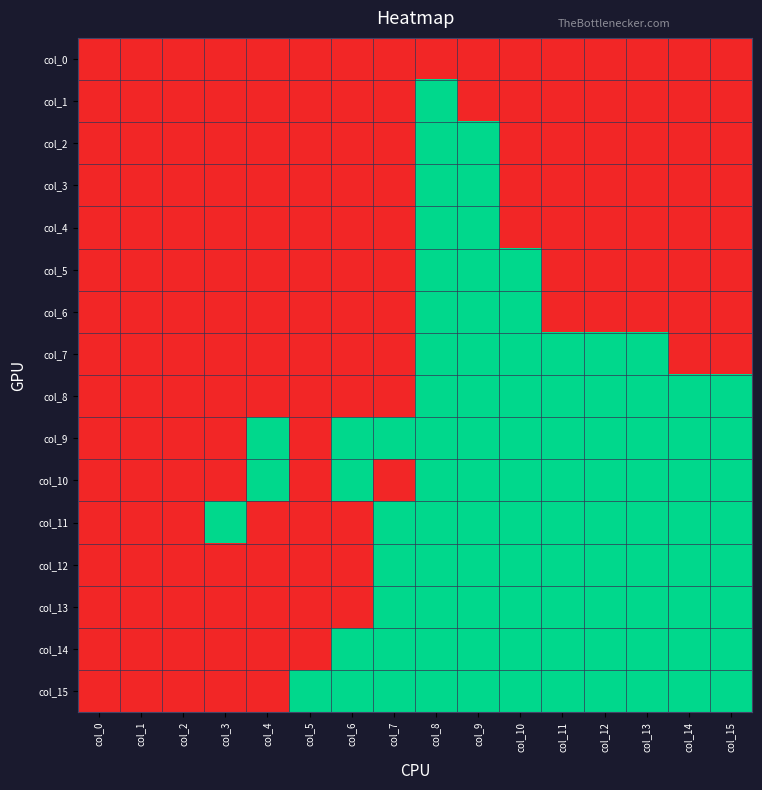

At how many categories does at least one series exceed 0?

13